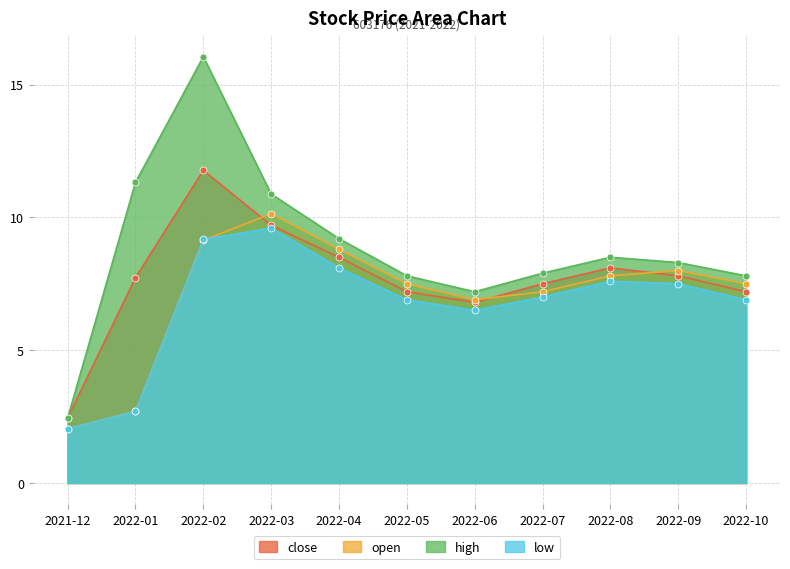

Which label corresponds to the largest value in the chart?

2022-02